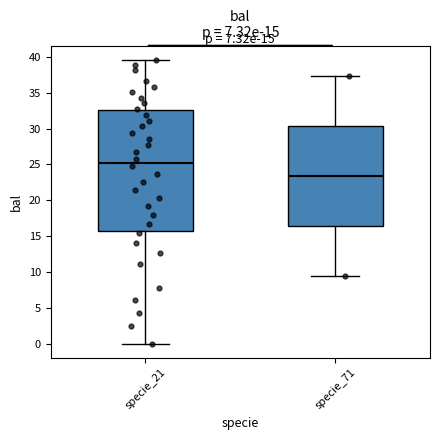

Which box is the tallest, from its lower edge to its upper edge?

specie_21